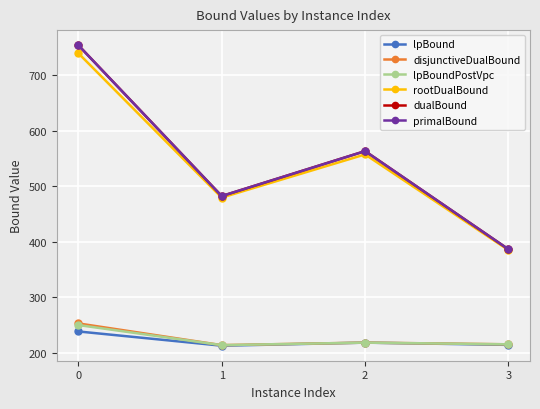

Is this an area chart (filled region under the line)?

No